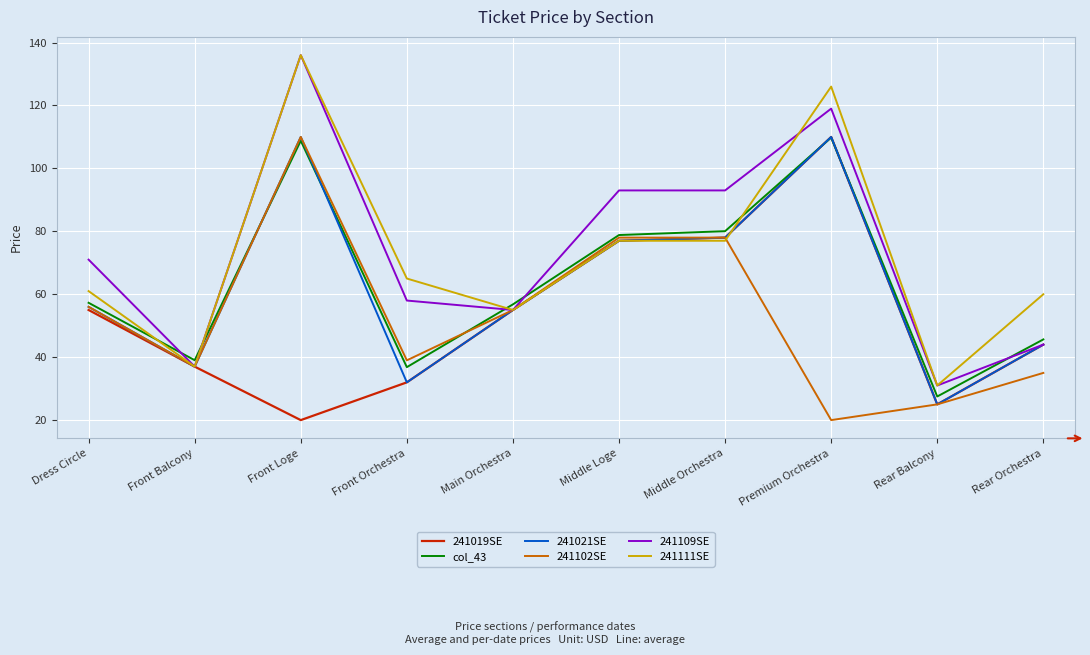

At which category is the sum across all series the highest?

Front Loge